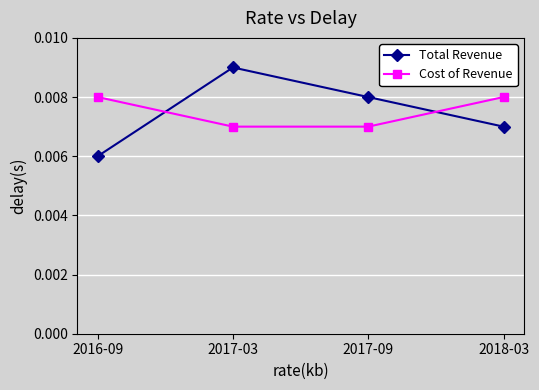

Which series ends up on top after the final intersection of Cost of Revenue and Total Revenue?

Cost of Revenue